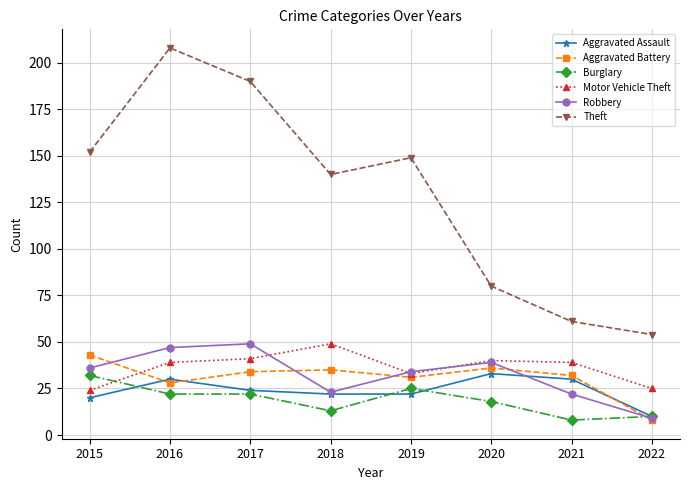

Reading right to left, what are all the values shown in this chart?

Aggravated Assault: 10	30	33	22	22	24	30	20
Aggravated Battery: 8	32	36	31	35	34	28	43
Burglary: 10	8	18	25	13	22	22	32
Motor Vehicle Theft: 25	39	40	33	49	41	39	24
Robbery: 9	22	39	34	23	49	47	36
Theft: 54	61	80	149	140	190	208	152